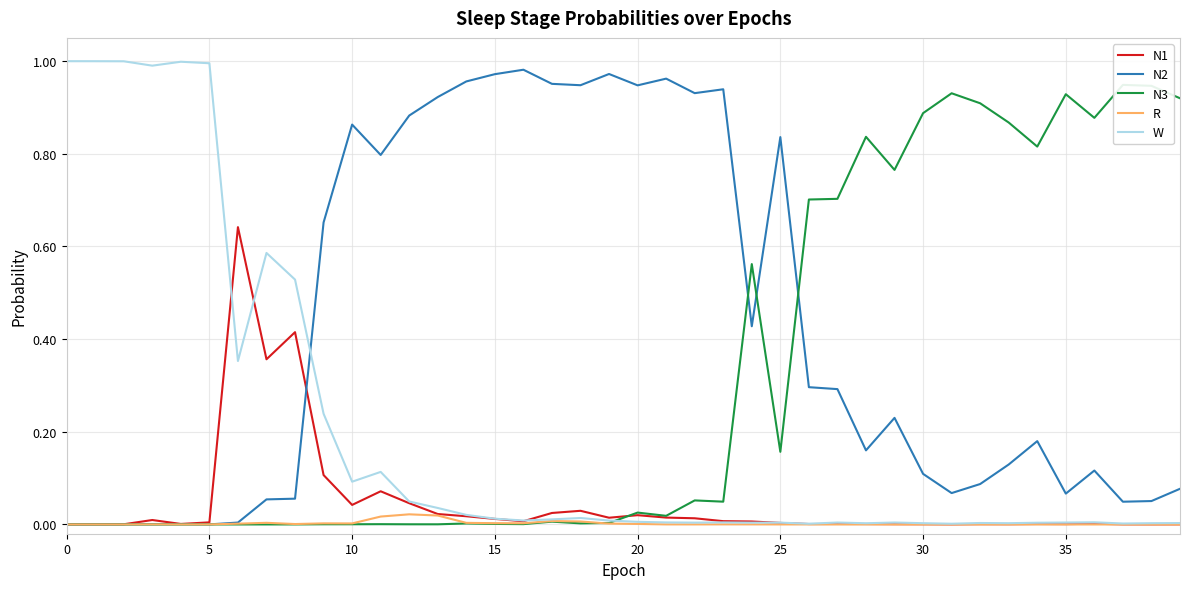

How many intersections are there between N1 and N3?

1